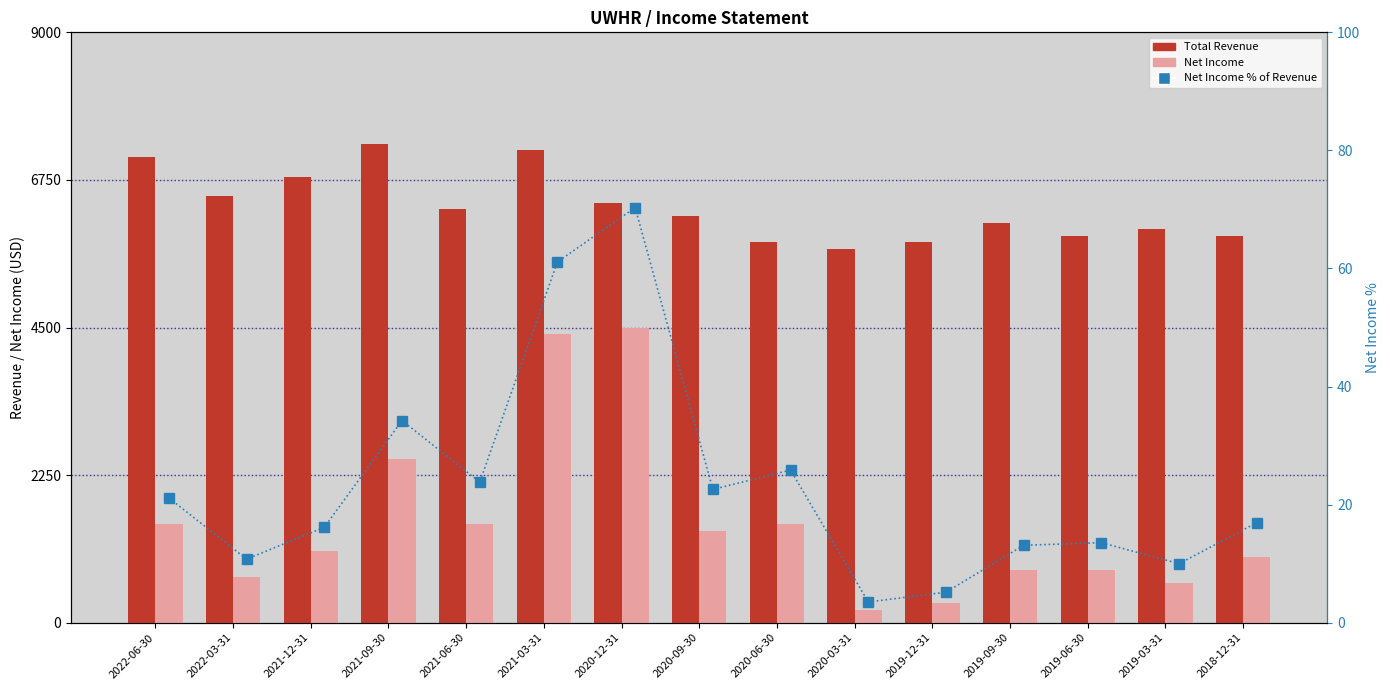

Between 2019-06-30 and 2019-03-31, which is larger?

2019-03-31